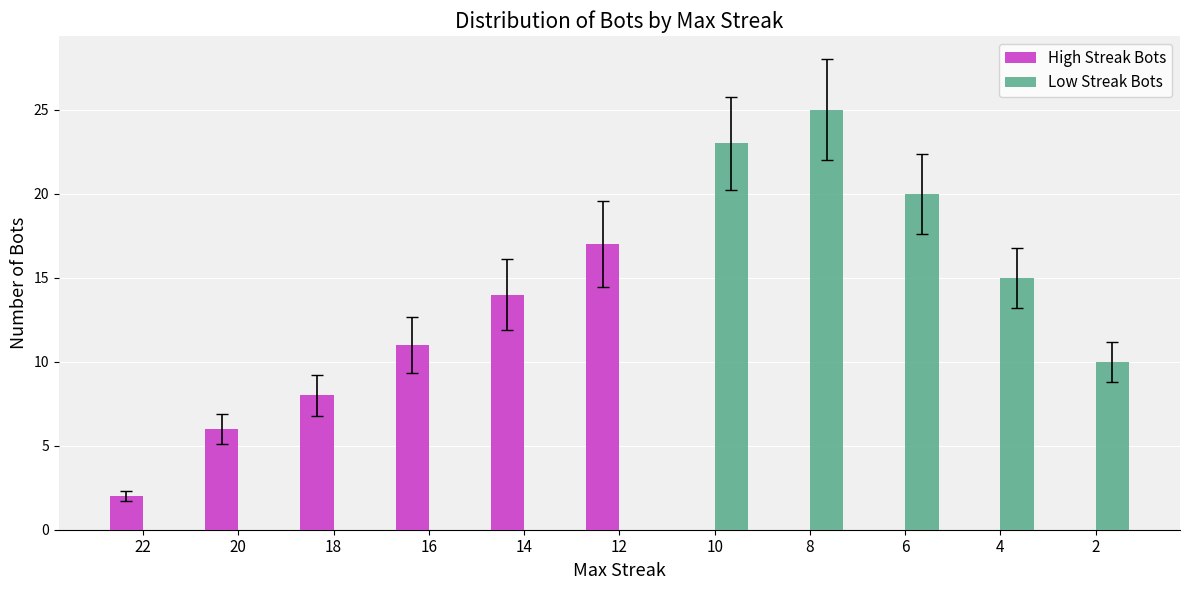

What is the sum of all High Streak Bots values?

58